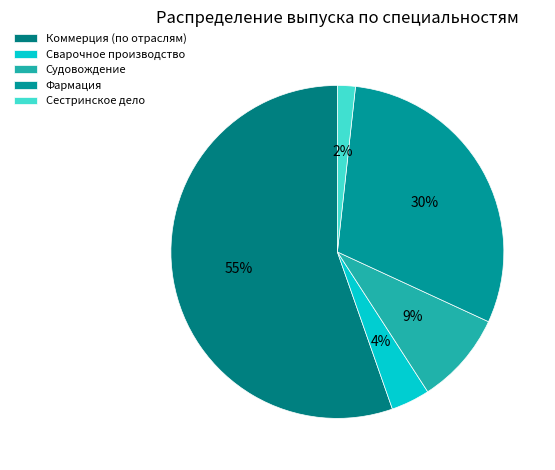

Which slice is the largest?

Коммерция (по отраслям)